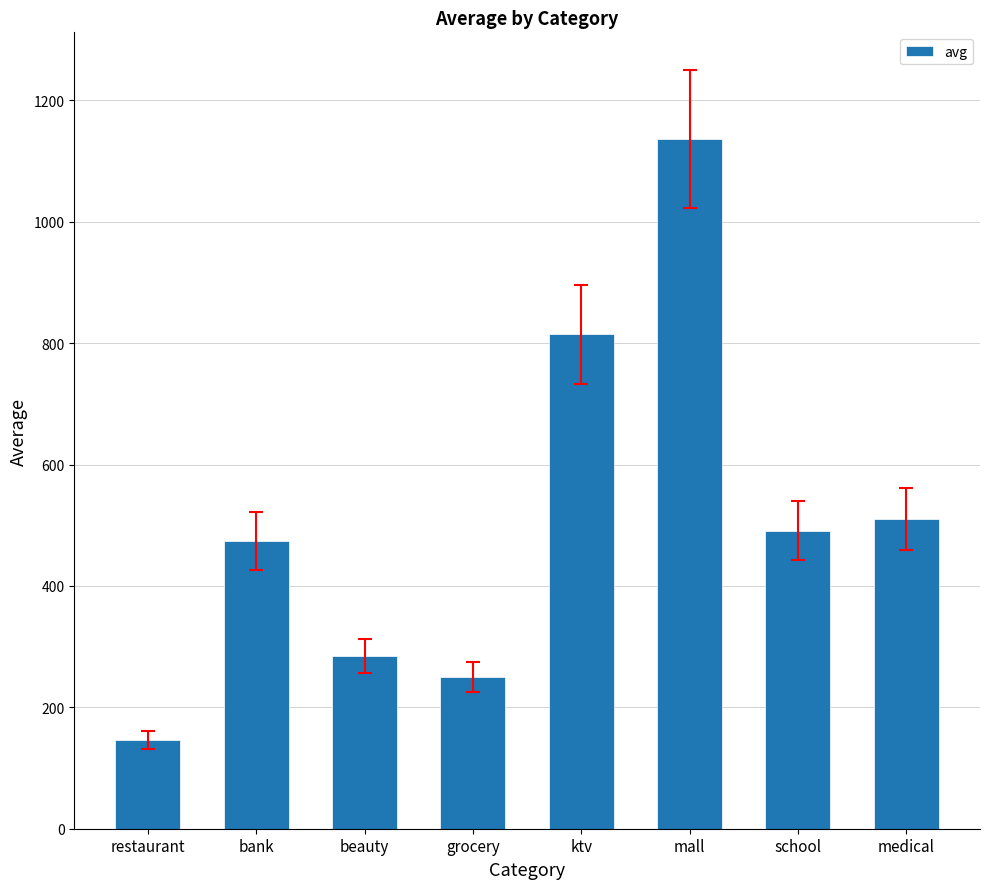

How many data points are less than 491?

4